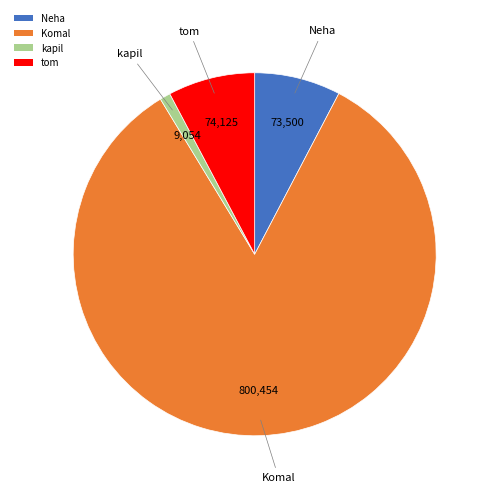

Combined, do Neha and Komal account for over 50%?

Yes